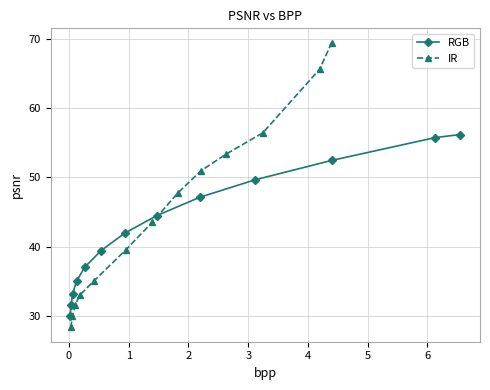

How many data points in RGB are less than 41?

6